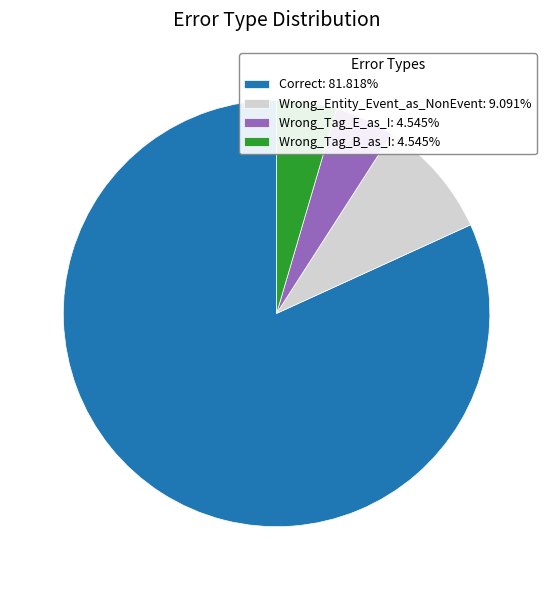

Is it true that Wrong_Entity_Event_as_NonEvent is 9% of the pie?

True